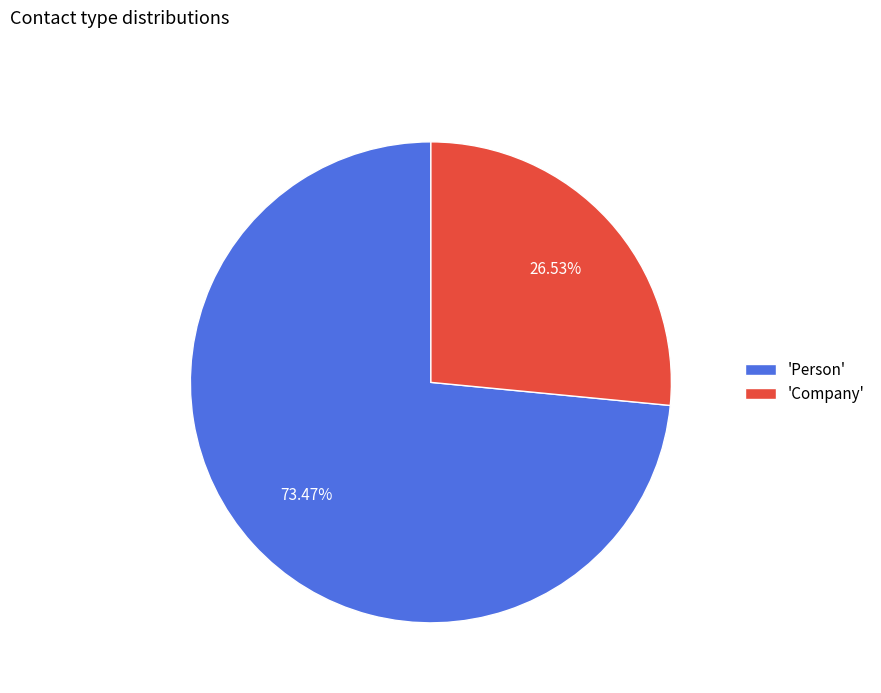

Do 'Person' and 'Company' together represent more than half of the pie?

Yes